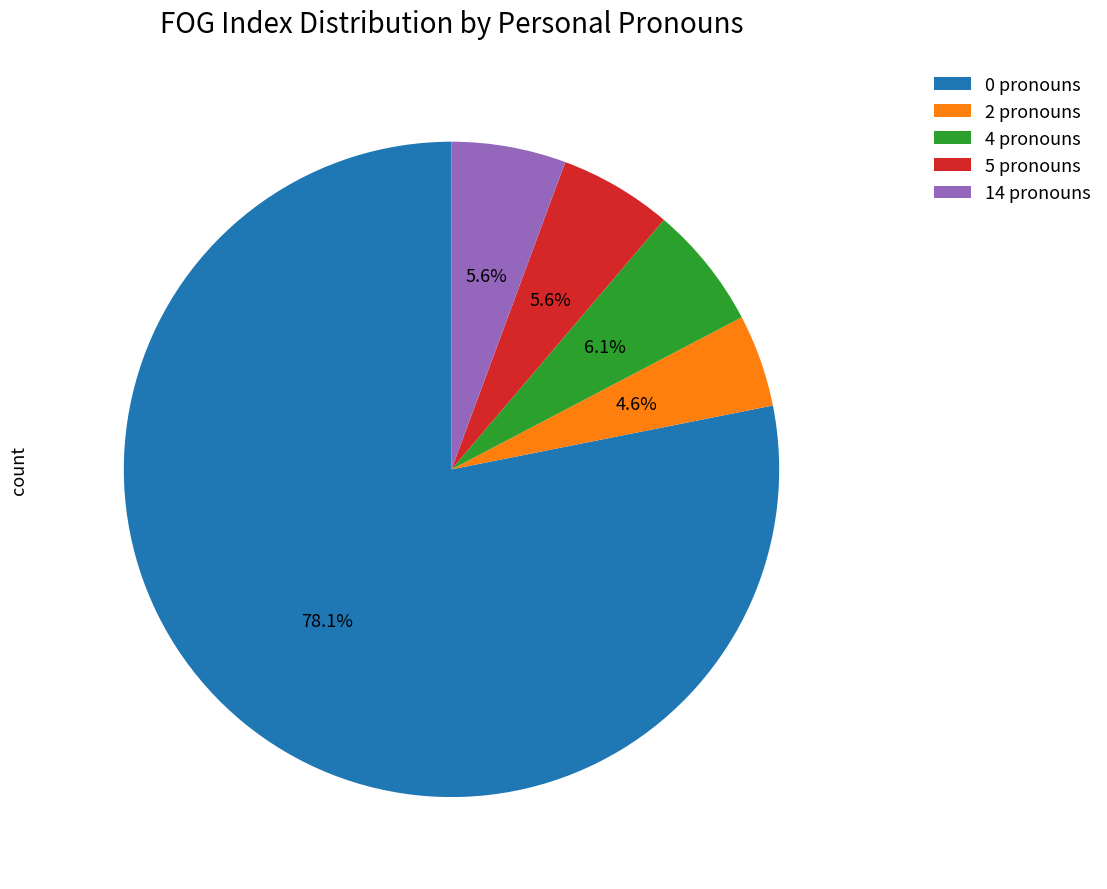

Which slice represents more than half of the pie?

0 pronouns